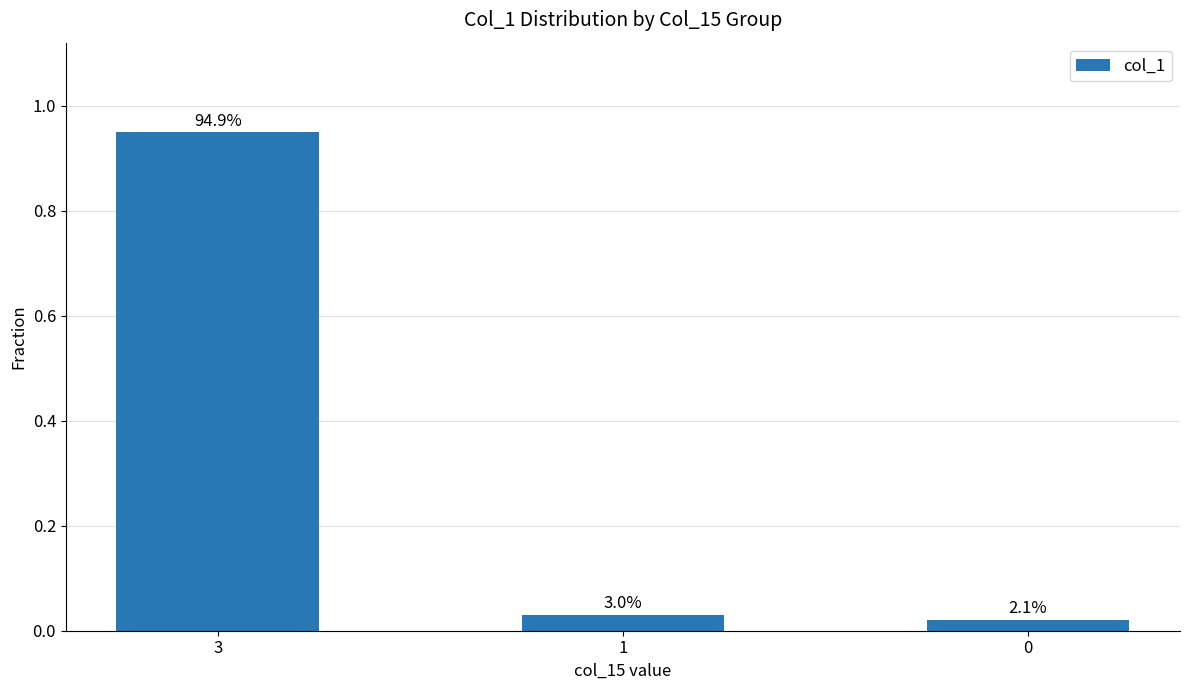

Rank the categories by value from lowest to highest.

0, 1, 3